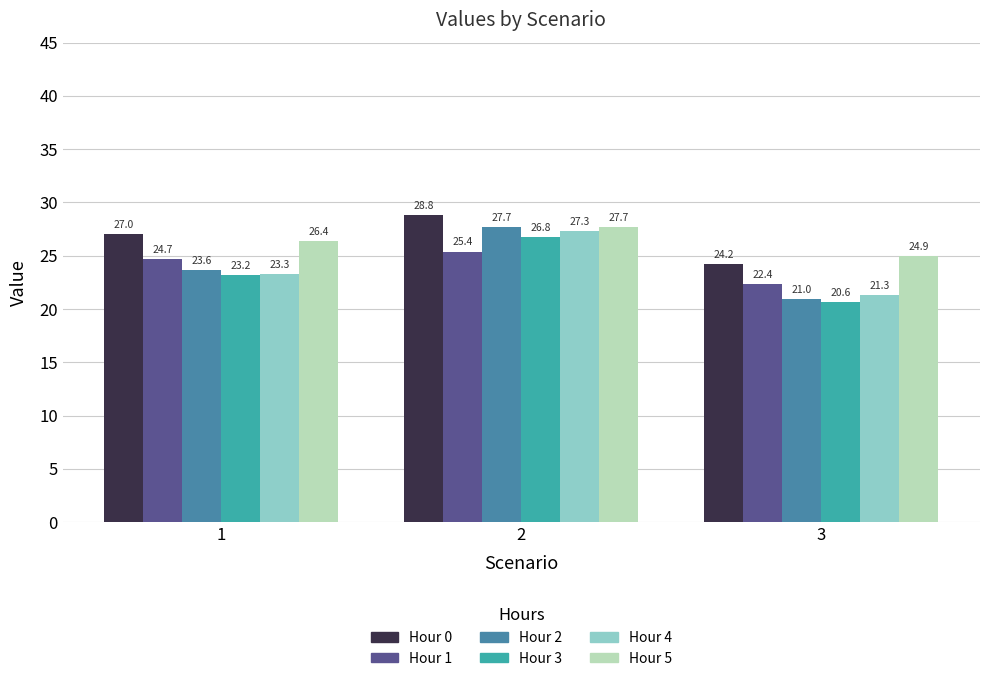

What is the approximate value of Hour 2 at 1?

23.6